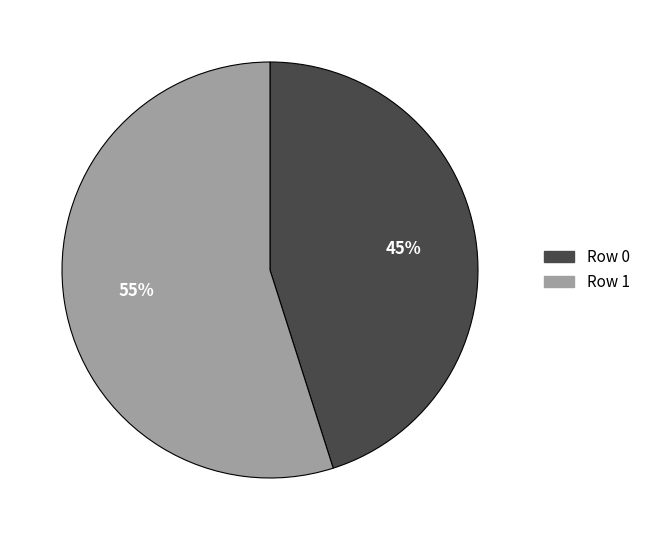

Is the sum of Row 0 and Row 1 greater than half?

Yes